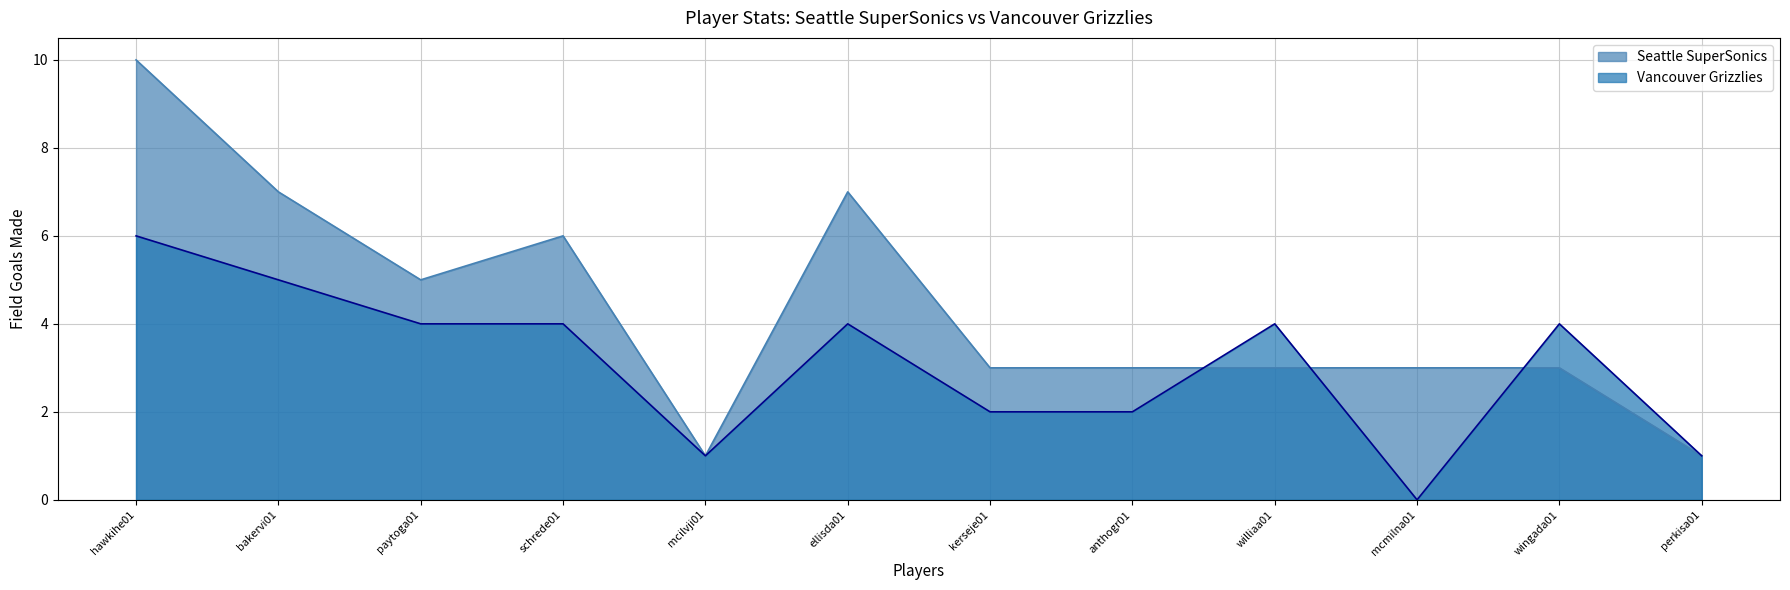

At which category does Seattle SuperSonics reach its first local valley?

paytoga01